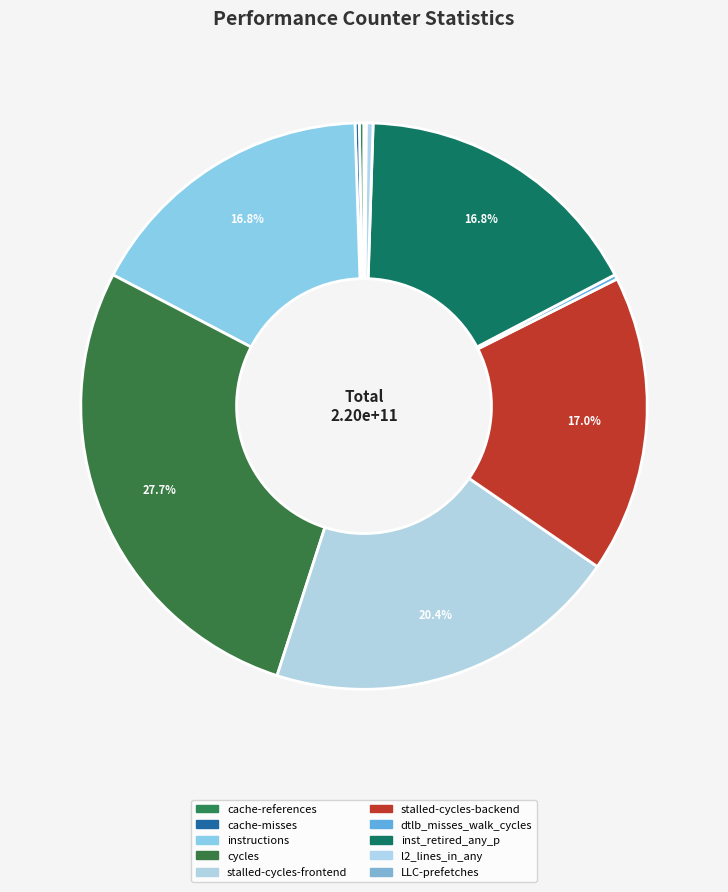

What is the smallest slice in the pie chart?

LLC-prefetches